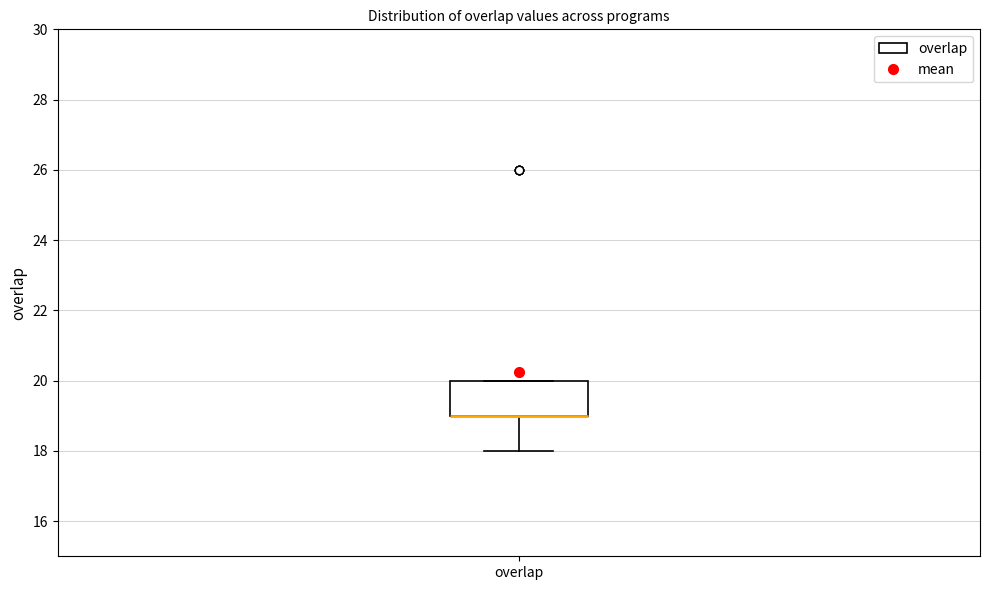

Where is the lower edge of the box for overlap on the y-axis? The values are not printed on the chart, so give them approximately, as read against the axis.

19